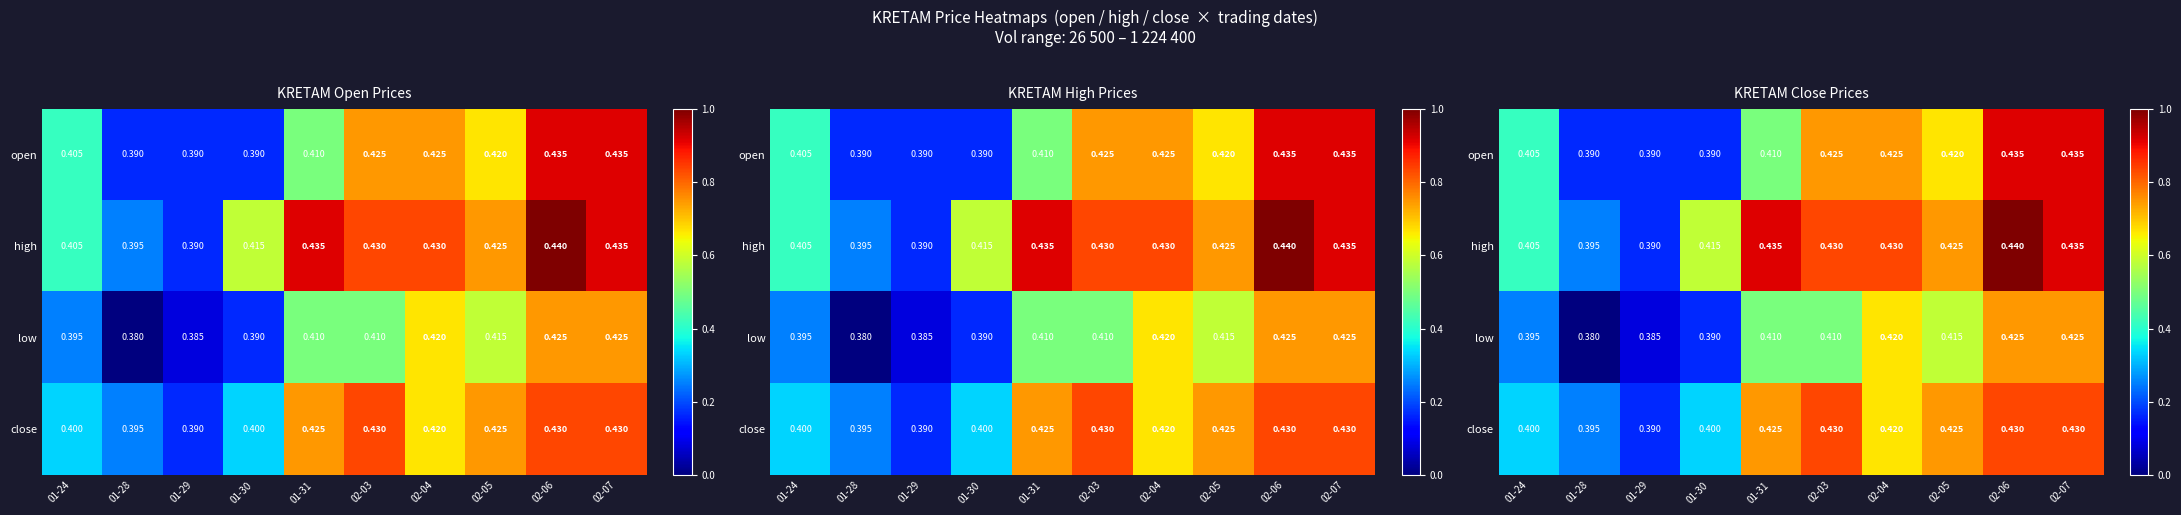

Is it true that open equals 0.7 at 02-05?

True